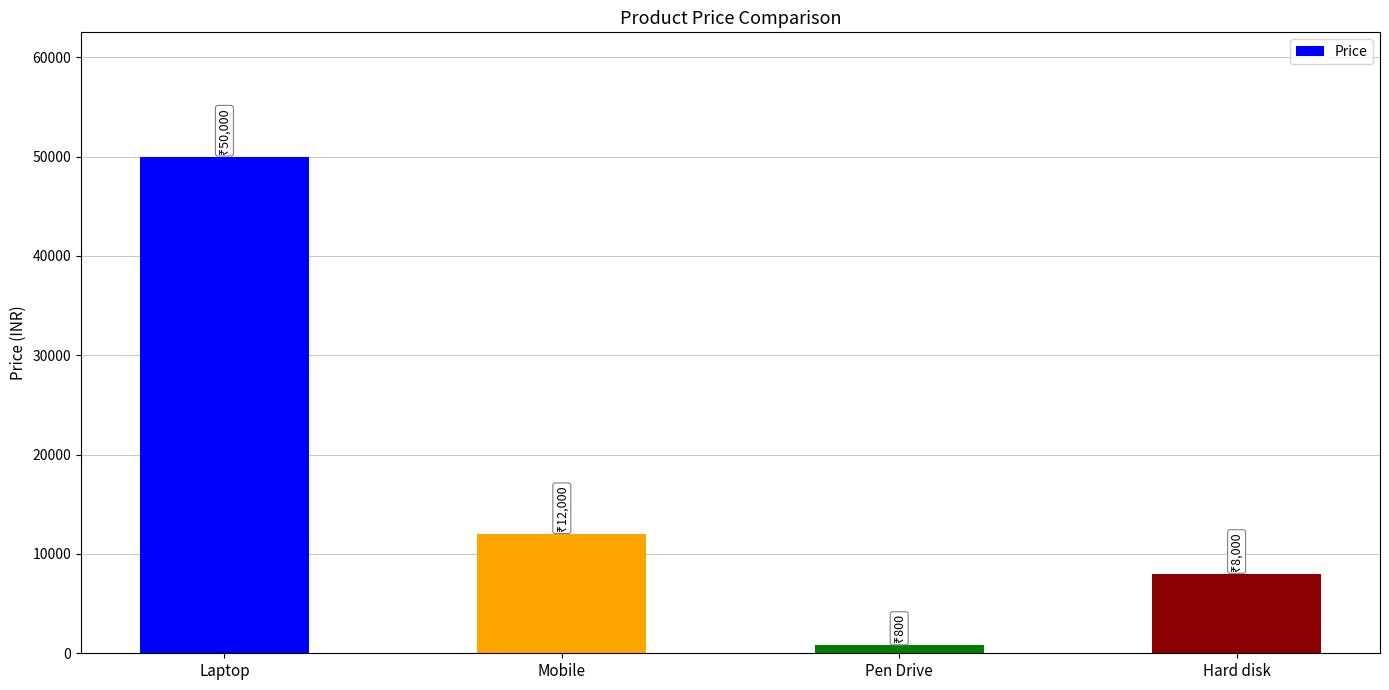

Where is the data nearest to the value 25400?

Mobile